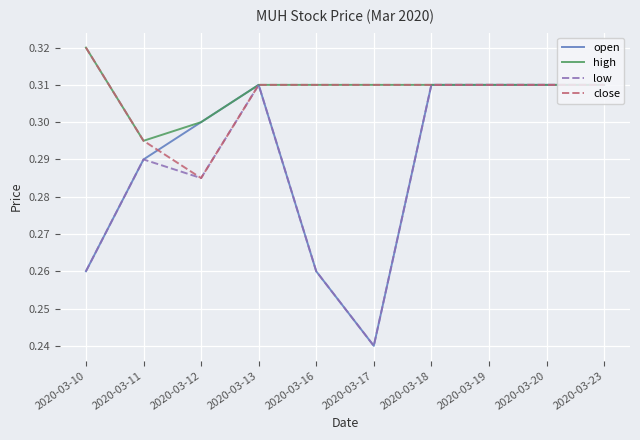

Which category has the highest value in the high series?

2020-03-10